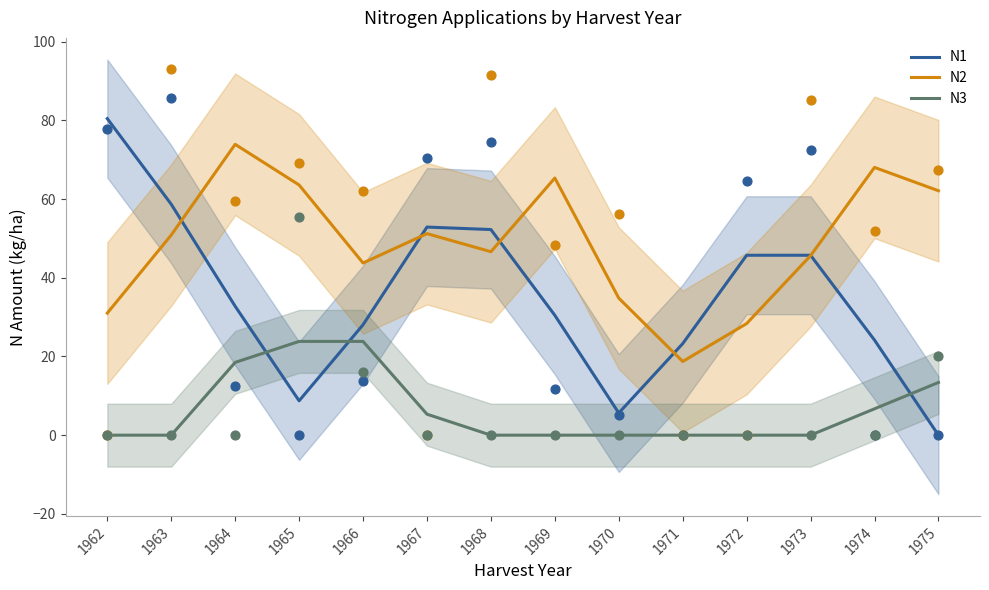

What is the total value across all series at 1963?

109.6